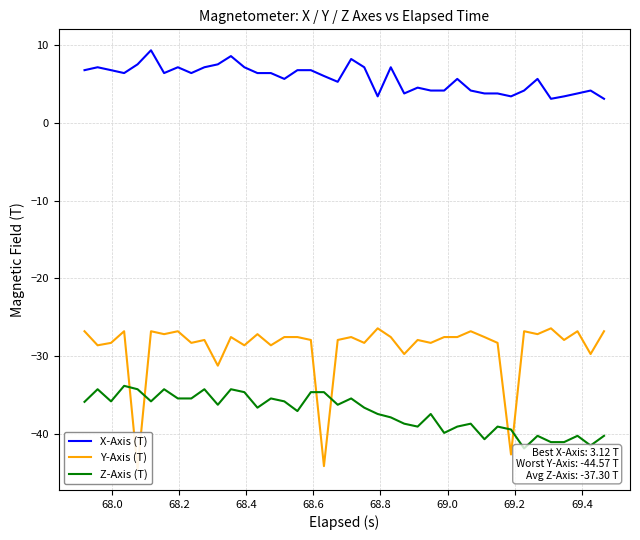

The X-Axis (T) series shows 6.7 at 26. True or false?

False